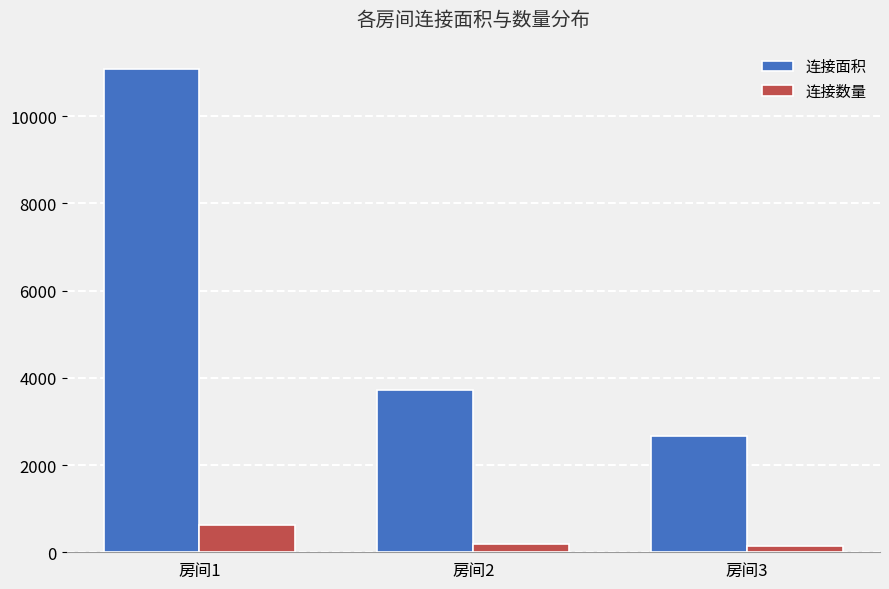

Is it true that 连接面积 equals 11088 at 房间1?

True